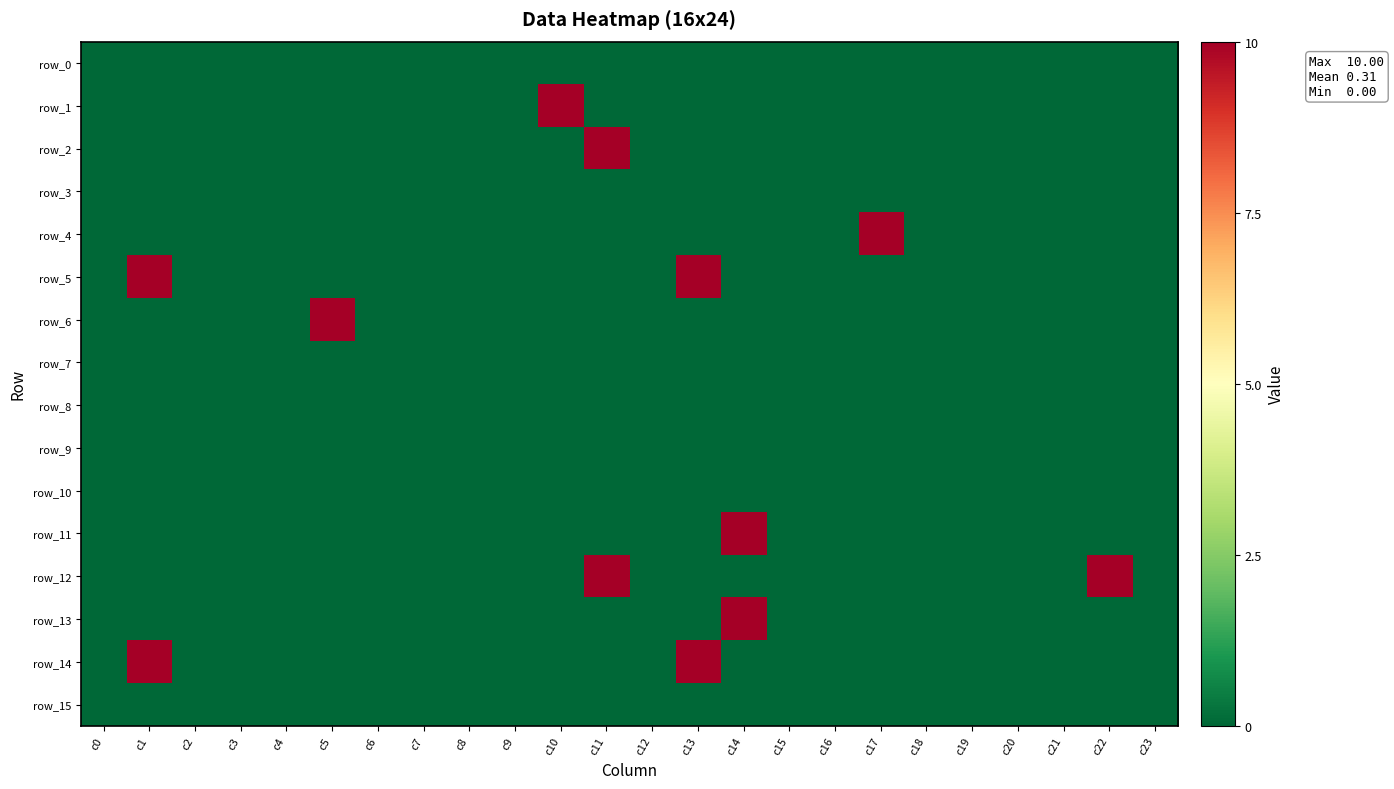

Rank the series at c20 from lowest to highest value.

row_0, row_1, row_2, row_3, row_4, row_5, row_6, row_7, row_8, row_9, row_10, row_11, row_12, row_13, row_14, row_15